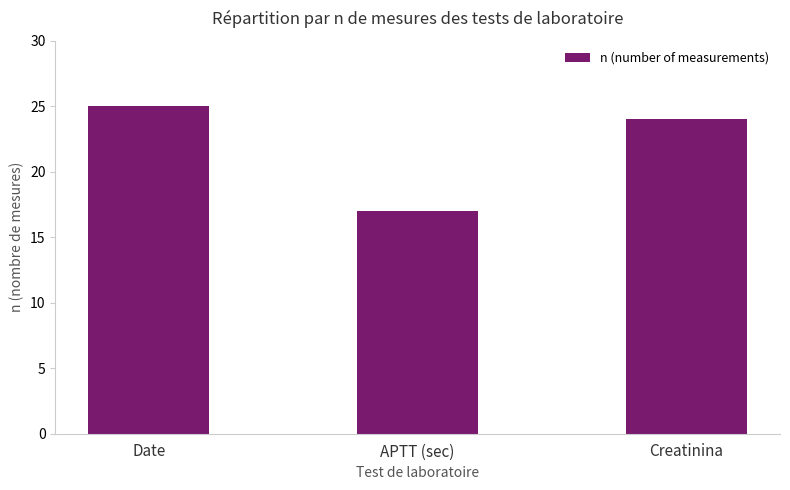

What is the label of the 2nd bar from the left?

APTT (sec)